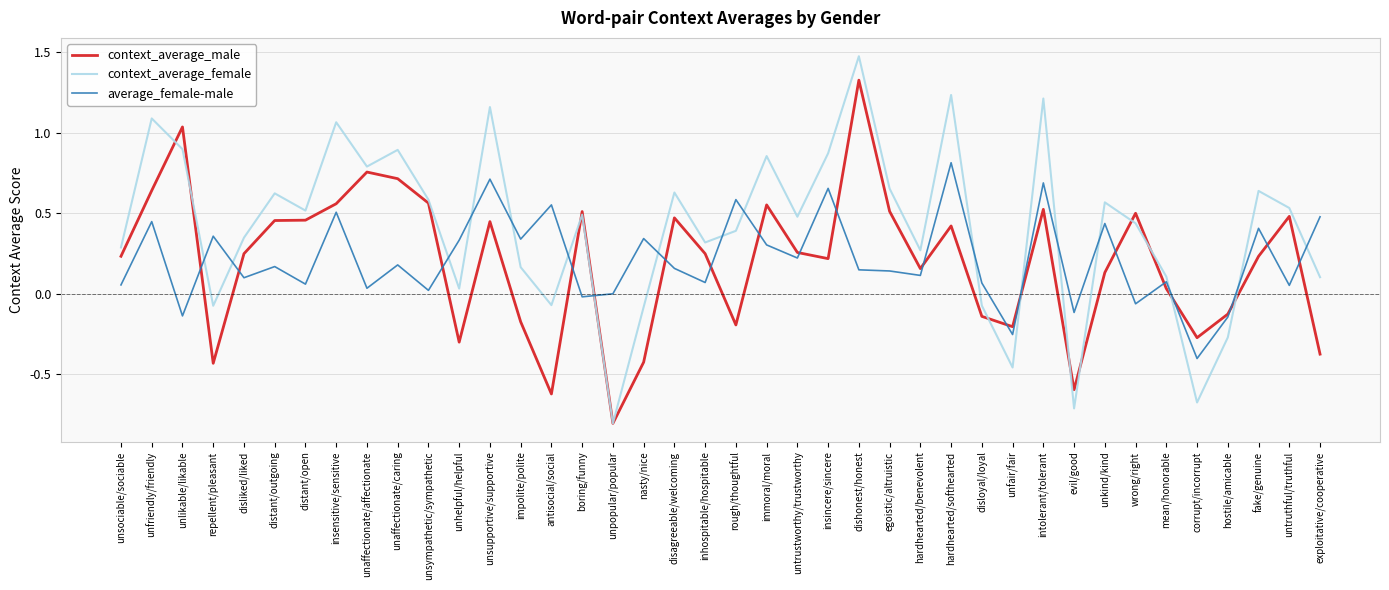

Which label corresponds to the smallest value in the chart?

unpopular/popular